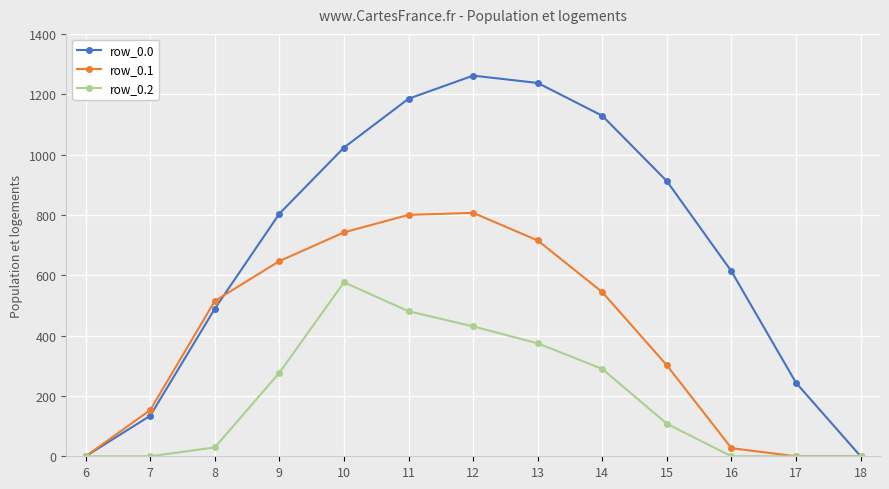

How many interior local peaks does the row_0.0 series have?

1